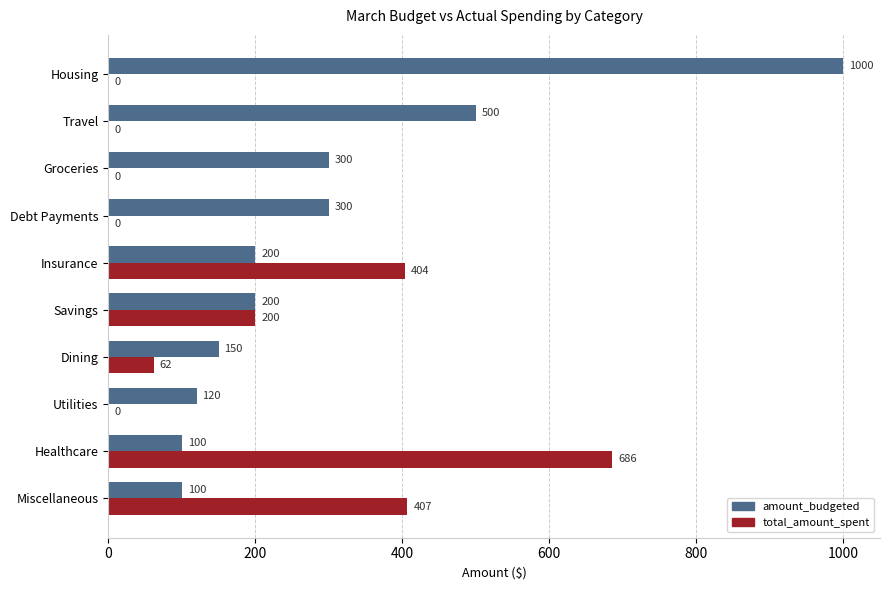

What value does the amount_budgeted series have at Housing, to the nearest 10?

1000